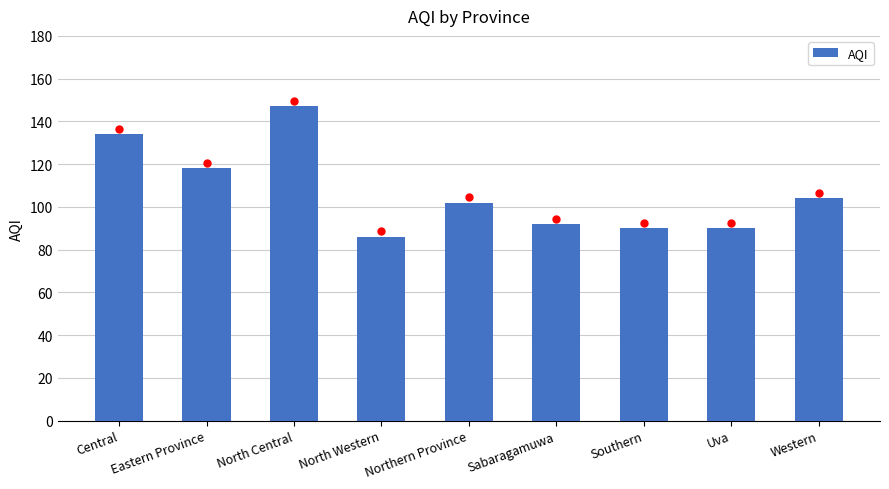

What is the average value?

107